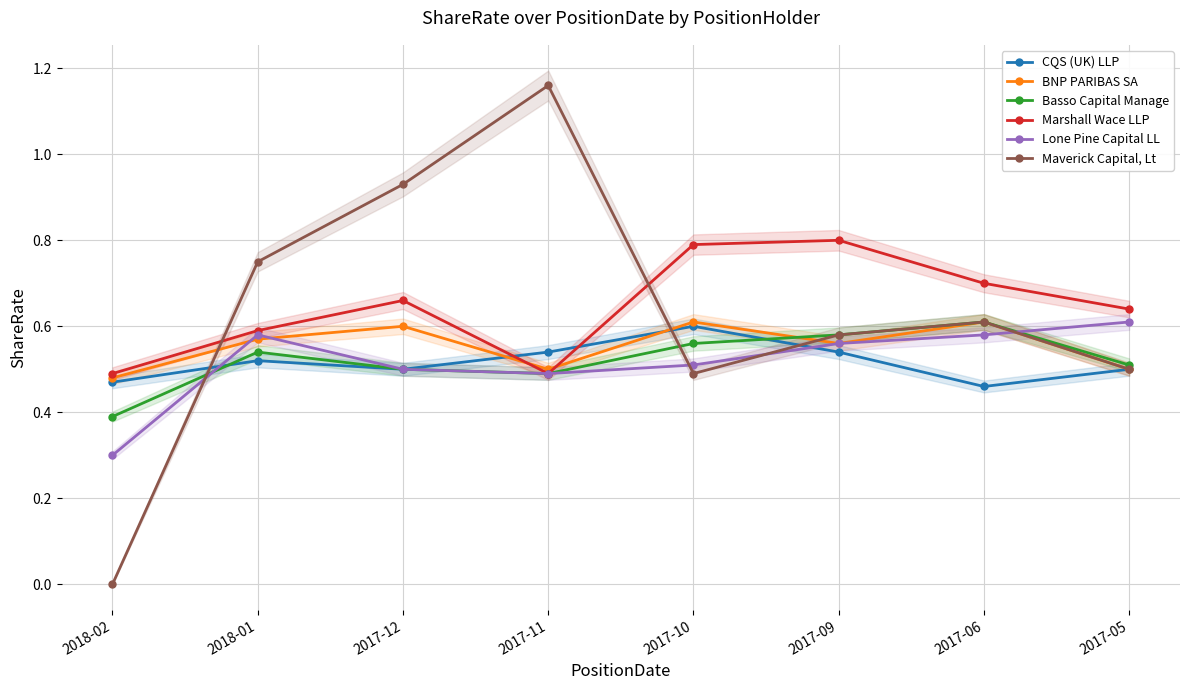

At how many categories does at least one series exceed 0?

8